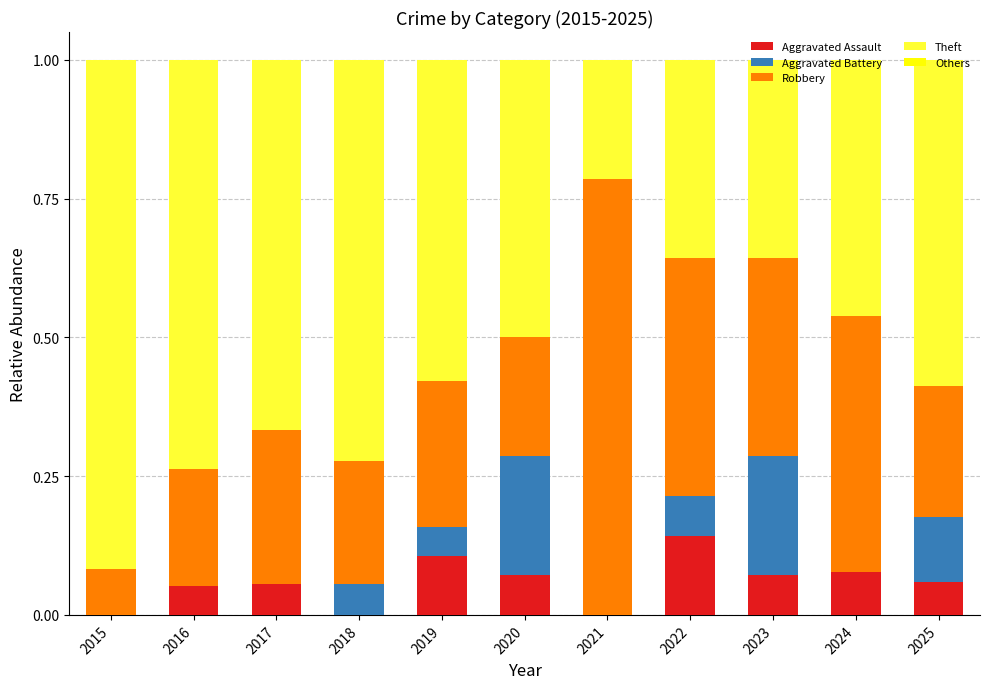

What is the total value across all series at 2015?

1.0